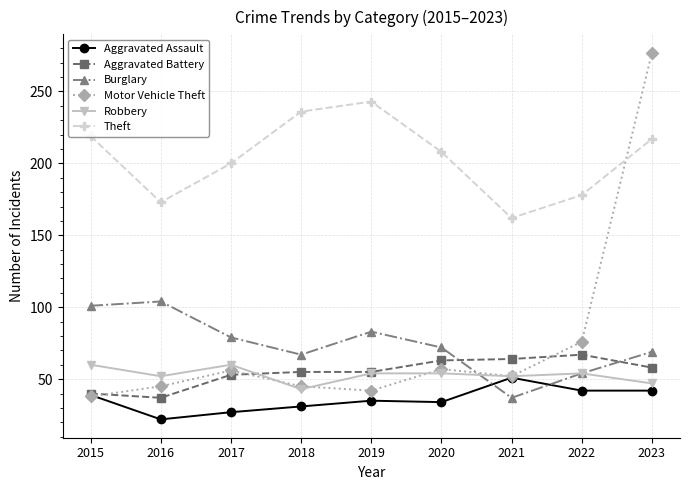

Count the number of categories in the chart.

9